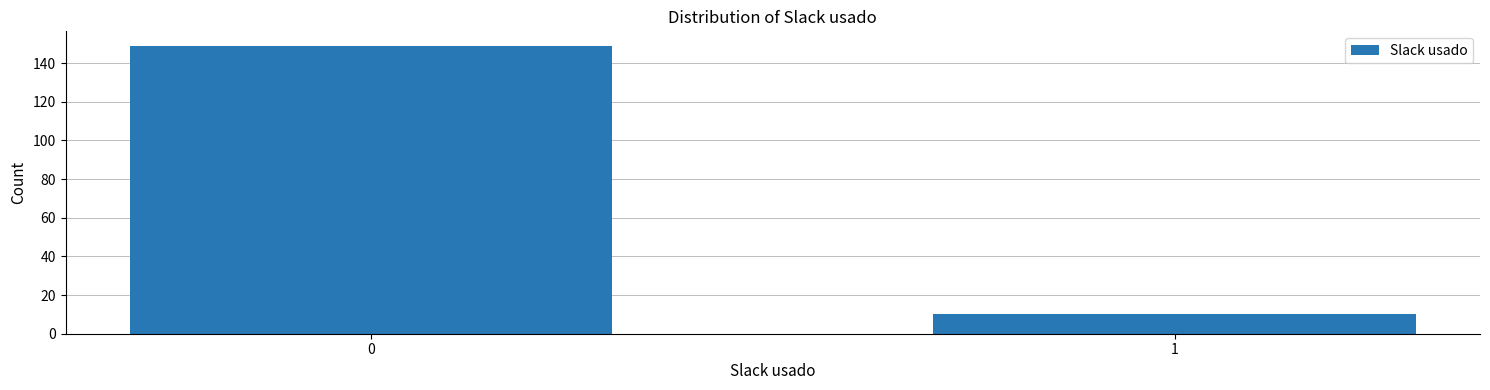

Reading left to right, extract all data points from this chart.

149	10